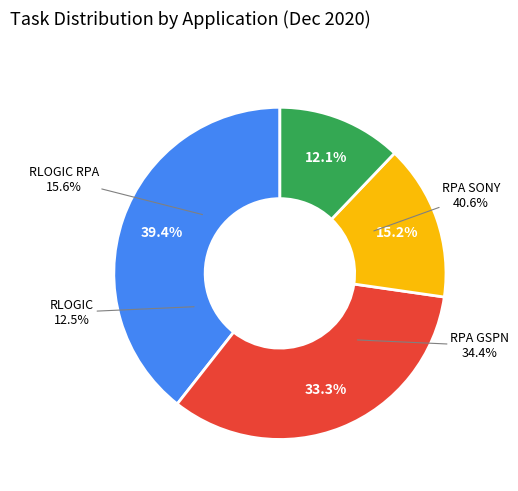

To the nearest percent, what portion does RLOGIC RPA represent?

15%